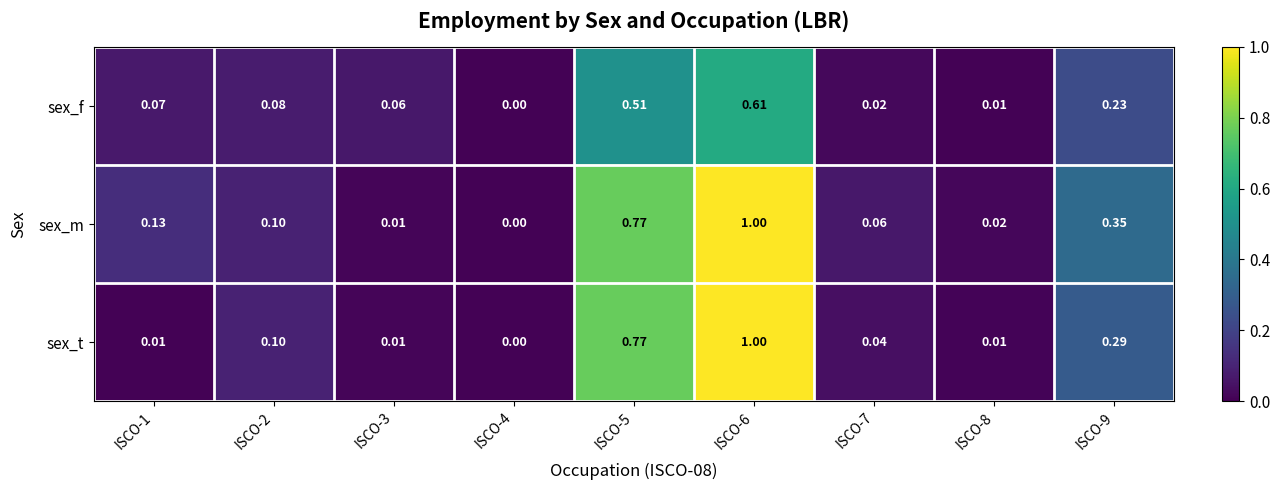

Between ISCO-3 and ISCO-4, which series saw the biggest shift?

sex_f